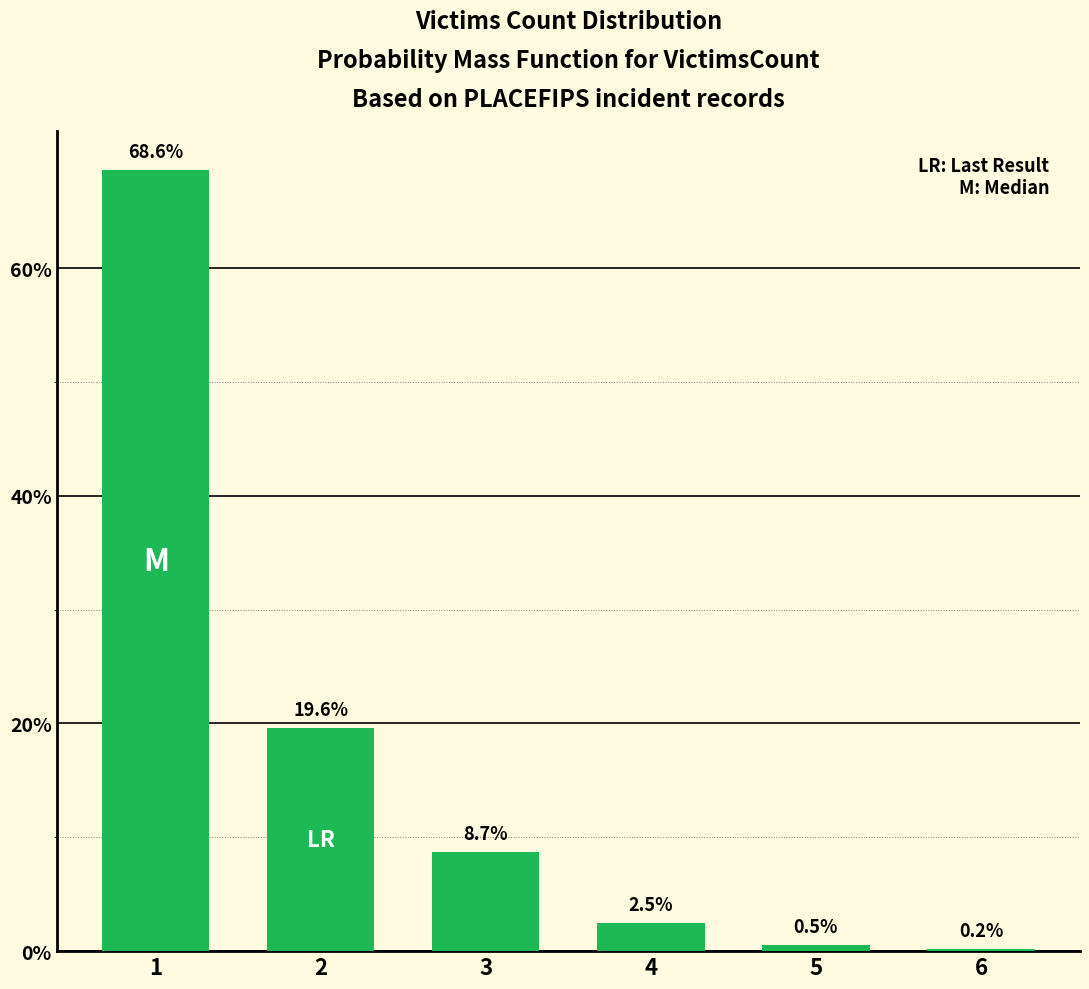

Reading right to left, extract all data points from this chart.

0.2	0.5	2.5	8.7	19.6	68.6